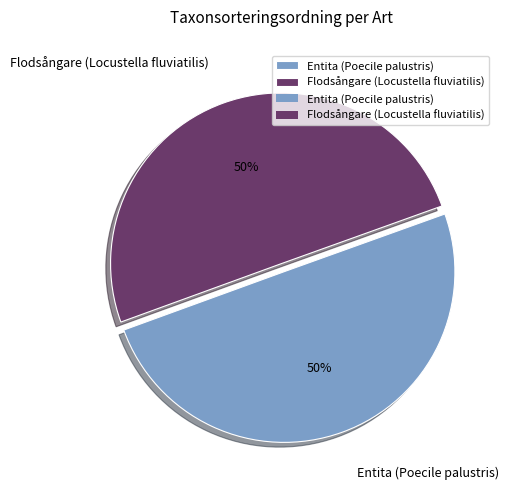

Do Entita (Poecile palustris) and Flodsångare (Locustella fluviatilis) together represent more than half of the pie?

Yes